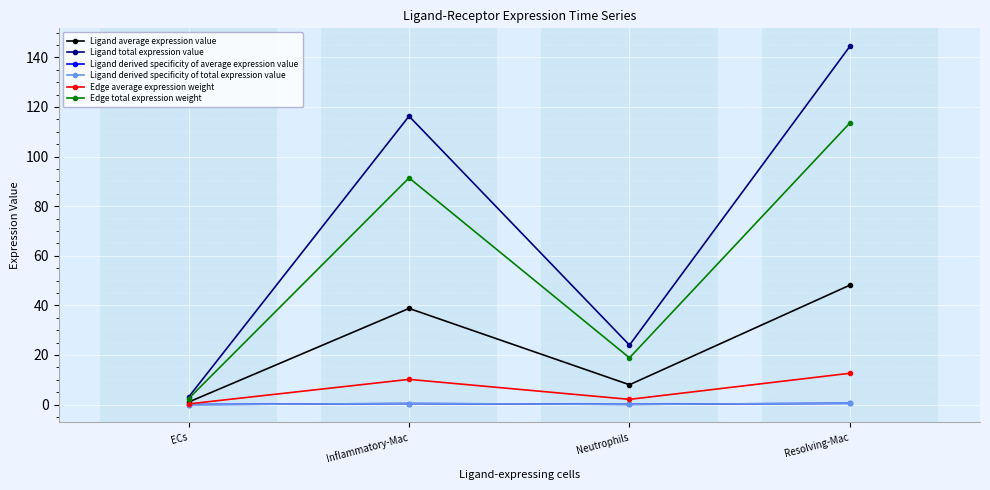

Is this an area chart (filled region under the line)?

No